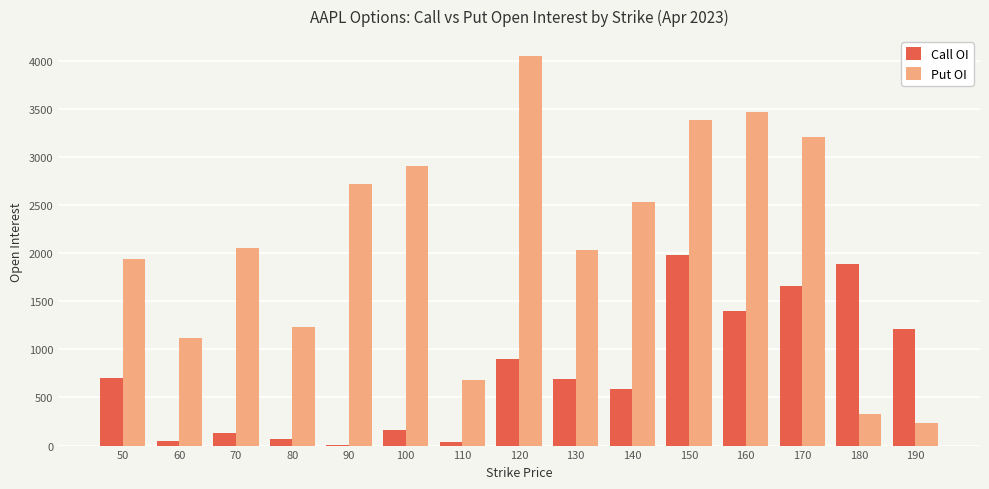

The value of Put OI at 140 is 2530. True or false?

True